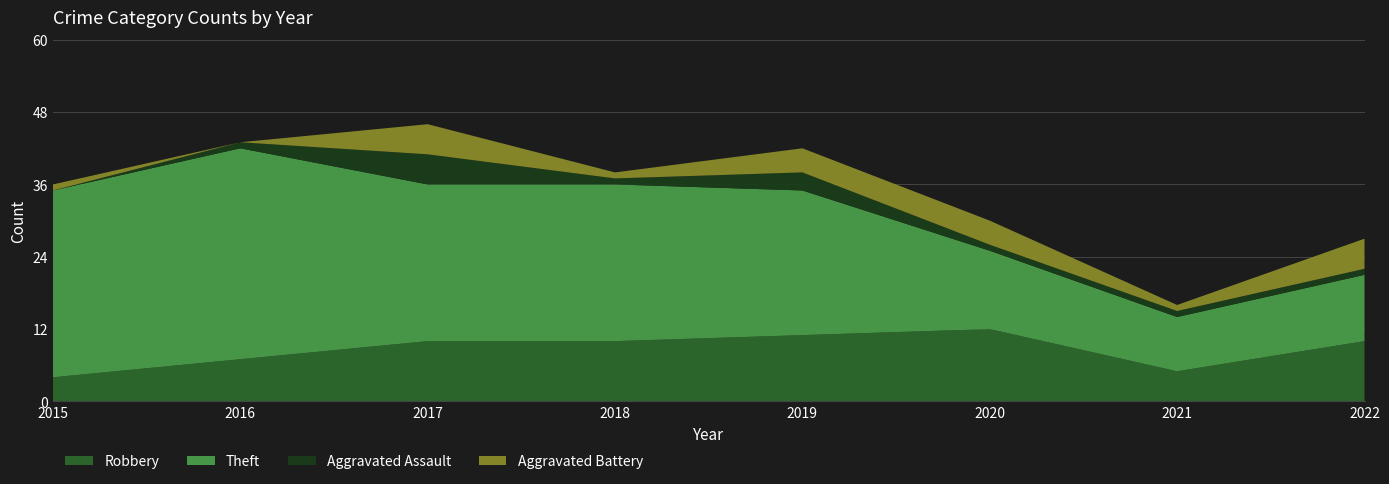

Reading left to right, what are all the values shown in this chart?

Robbery: 4	7	10	10	11	12	5	10
Theft: 31	35	26	26	24	13	9	11
Aggravated Assault: 0	1	5	1	3	1	1	1
Aggravated Battery: 1	0	5	1	4	4	1	5